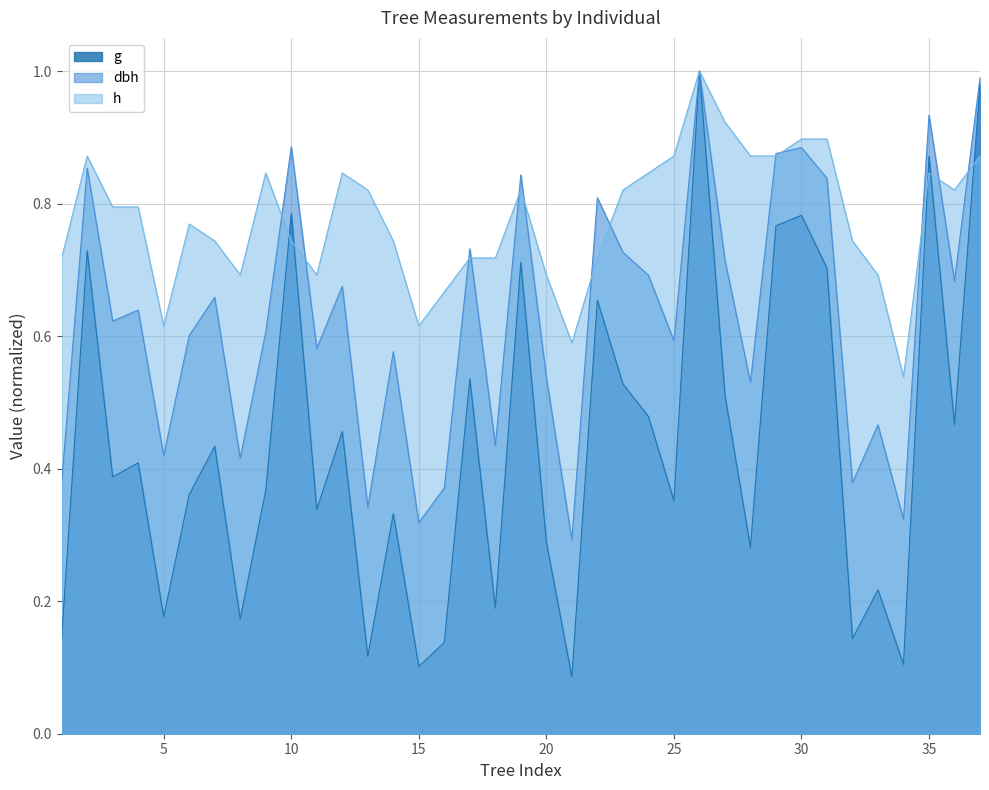

How many interior local peaks does the g series have?

13